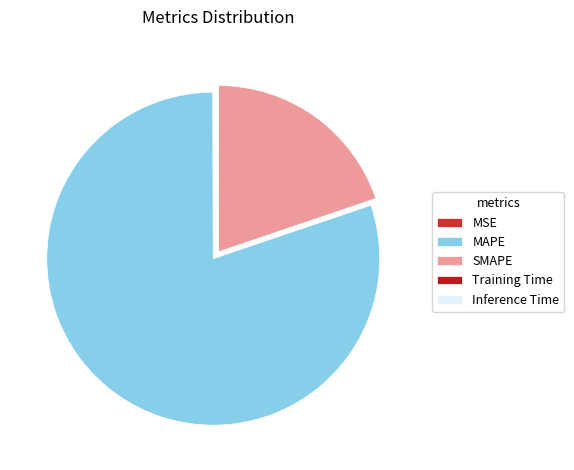

Count the number of slices in the pie.

5